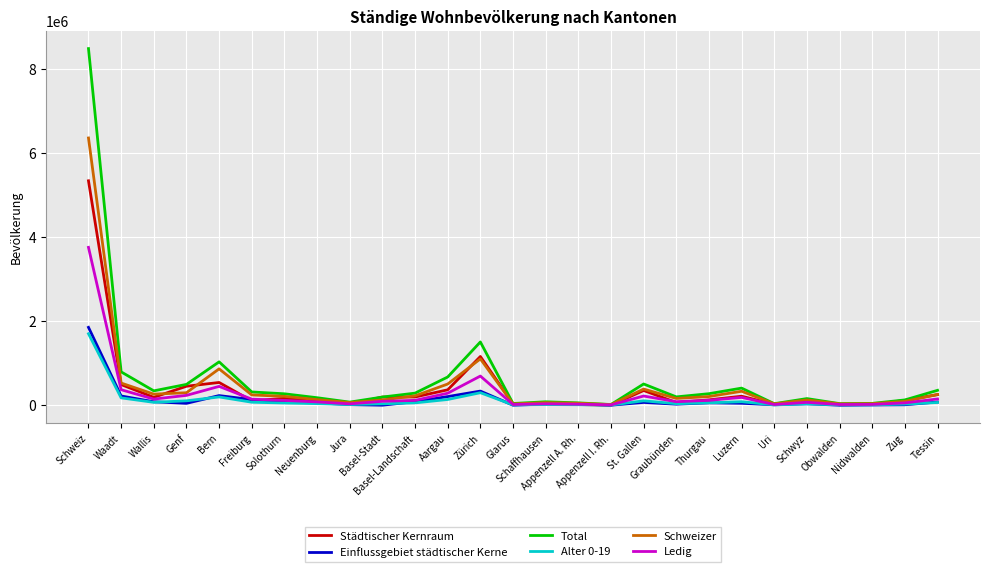

True or false: Einflussgebiet städtischer Kerne has a value of 1852223 at Schweiz.

True